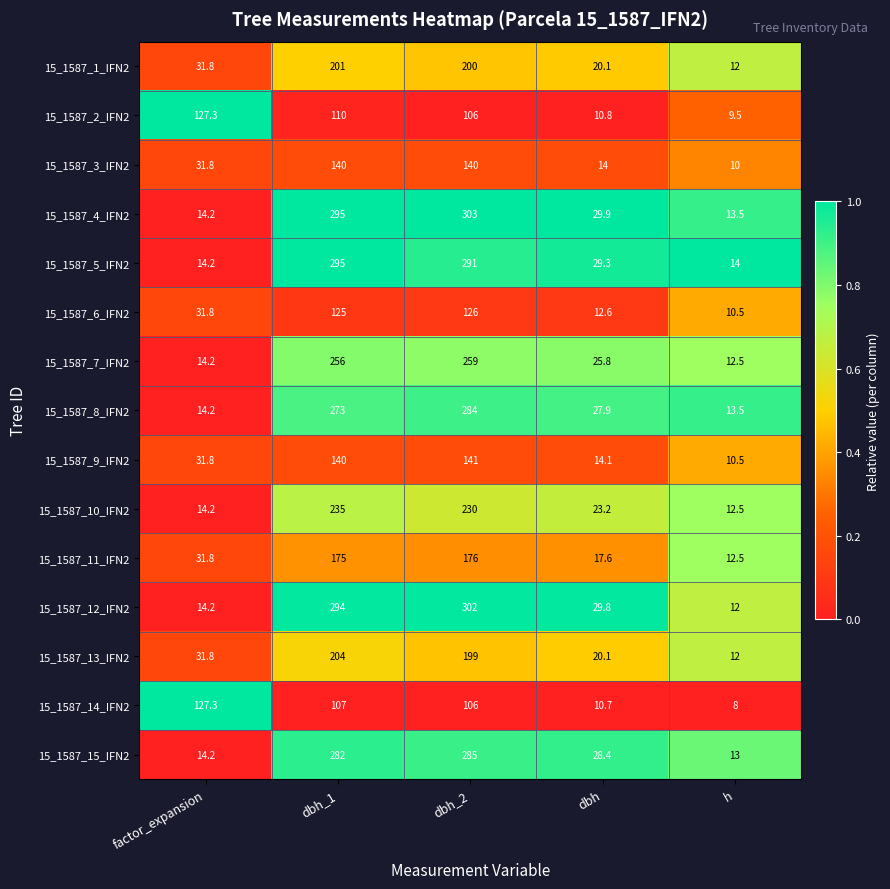

Which series changed the most between factor_expansion and dbh_2?

15_1587_4_IFN2